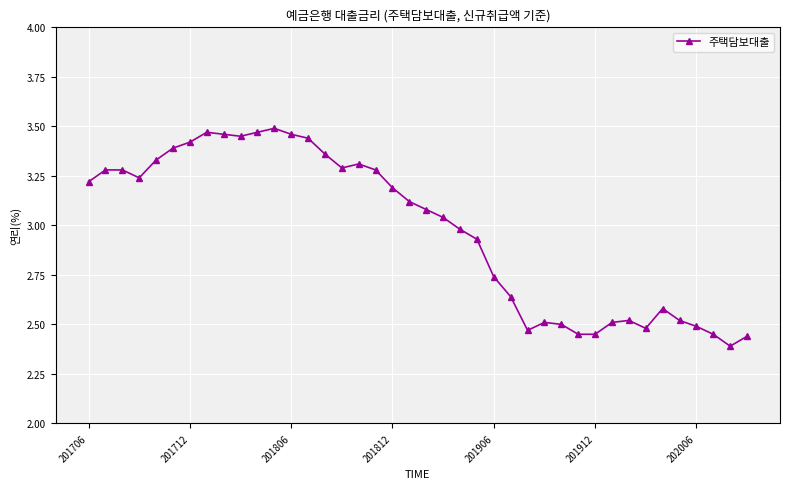

What is the difference between the maximum and minimum values?

1.1